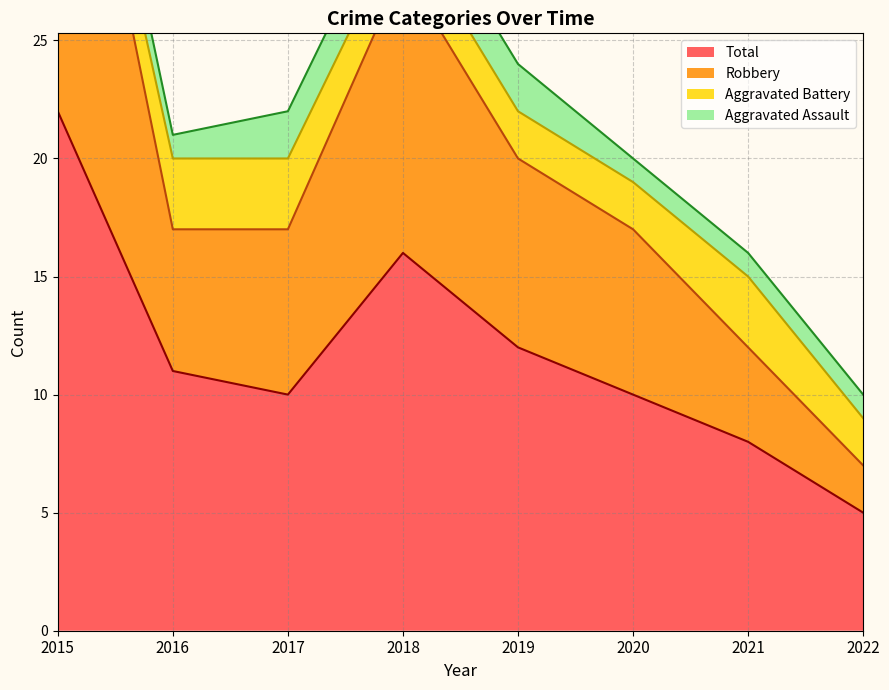

At how many categories does at least one series exceed 11?

7